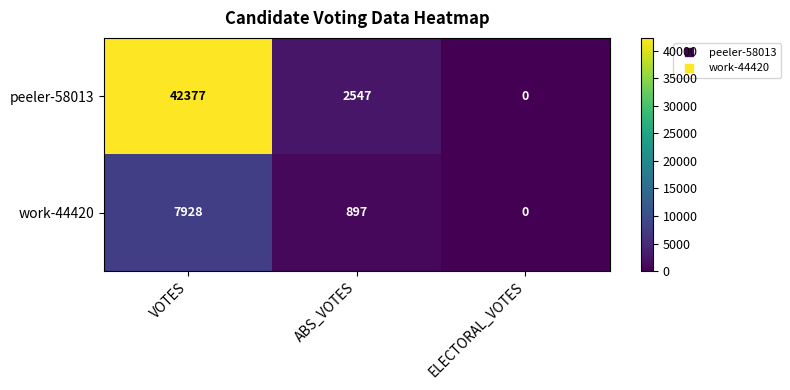

Reading left to right, extract all data points from this chart.

peeler-58013: VOTES=42377	ABS_VOTES=2547	ELECTORAL_VOTES=0
work-44420: VOTES=7928	ABS_VOTES=897	ELECTORAL_VOTES=0